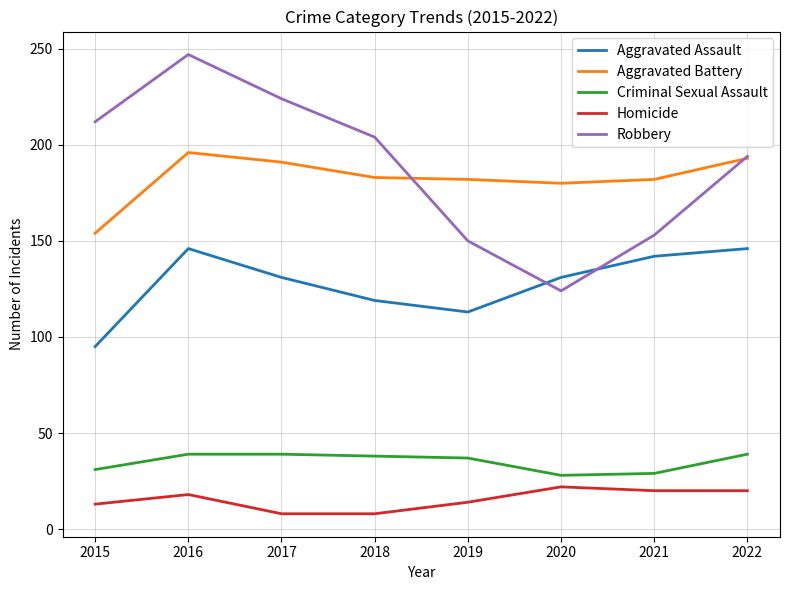

At which category is the sum across all series the highest?

2016